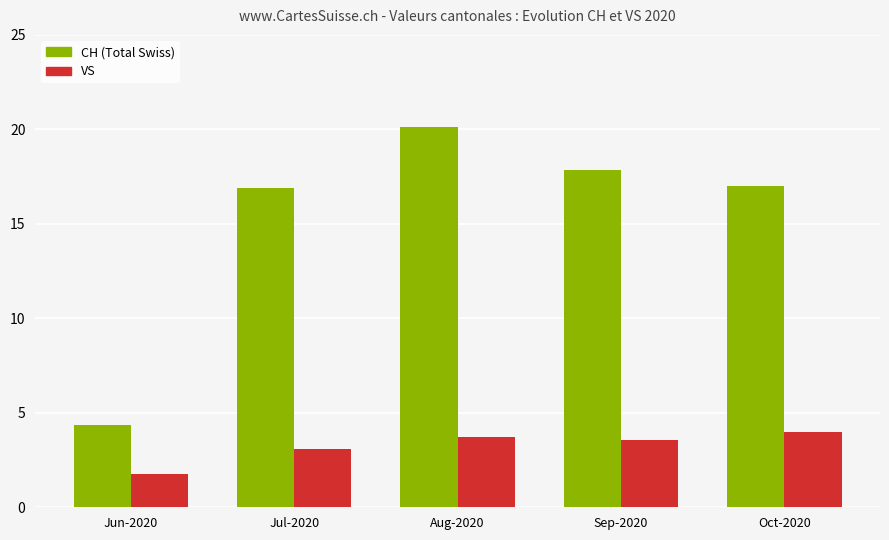

Which label corresponds to the largest value in the chart?

Aug-2020